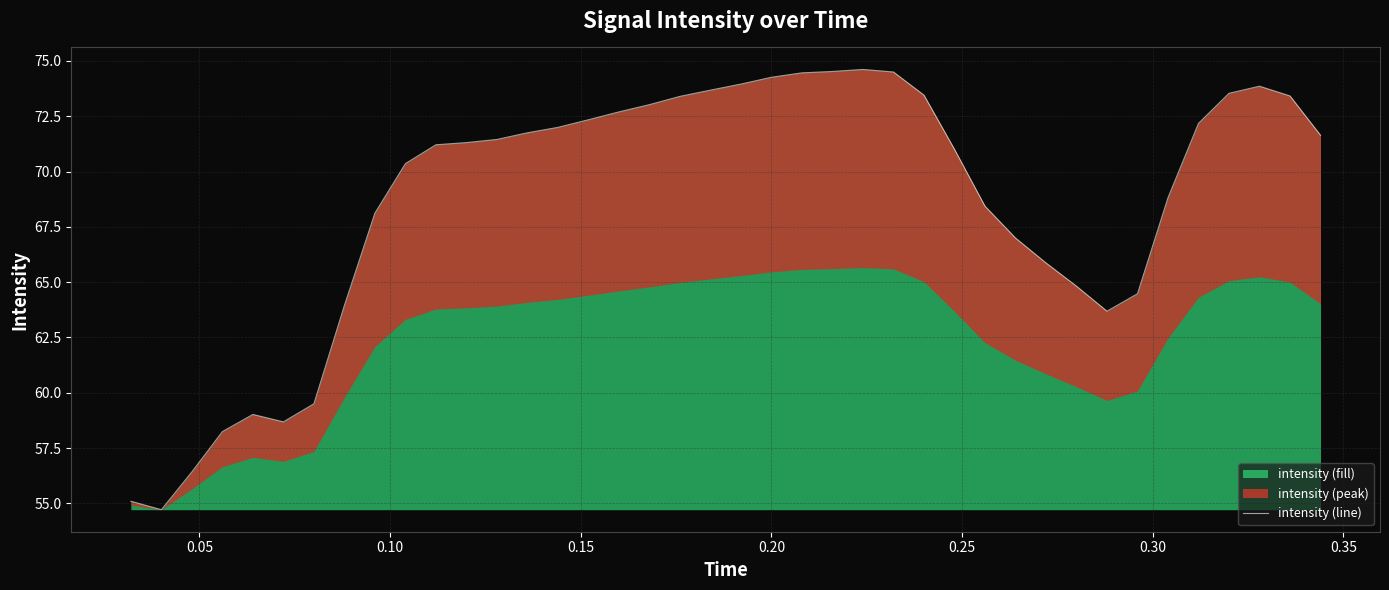

What is the lowest value of the intensity (fill) series?

54.7